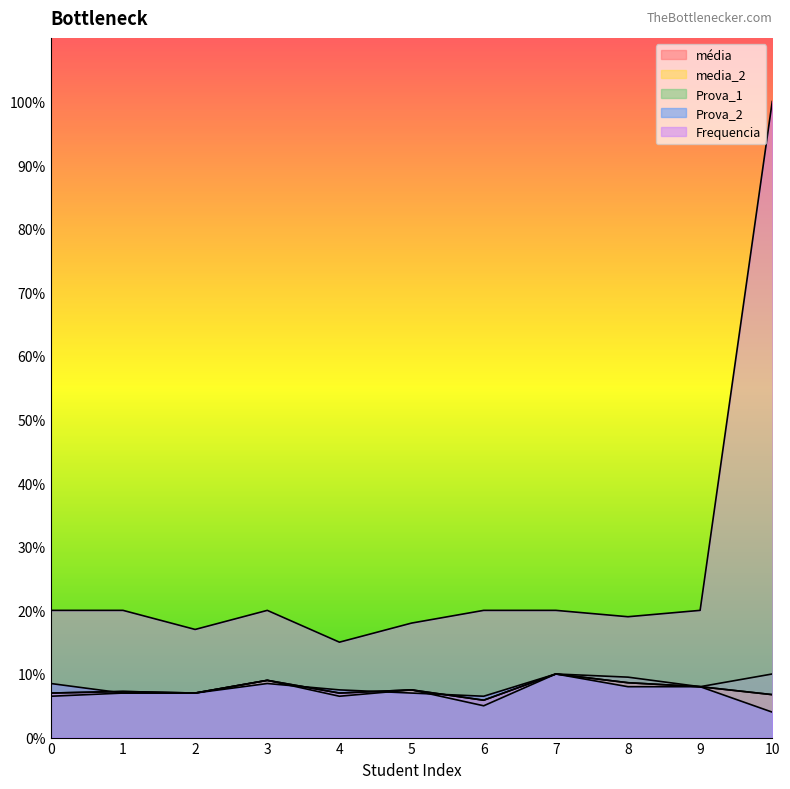

List the series in order of their peak value, highest first.

Frequencia, média, media_2, Prova_1, Prova_2